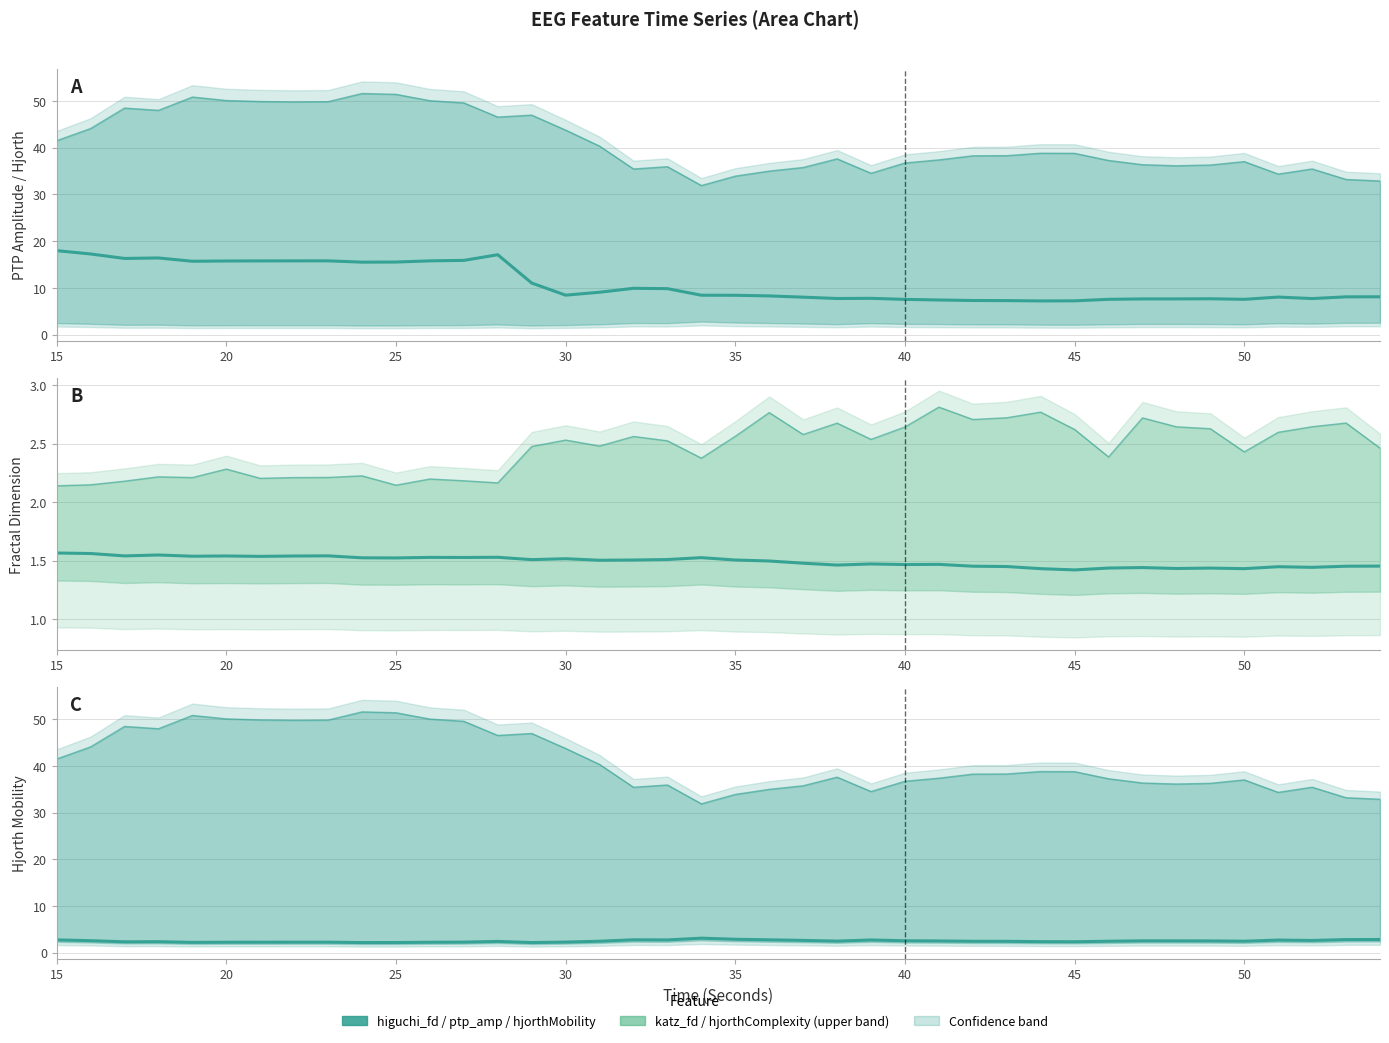

At which label is katz_fd_EEG closest to 2?

15